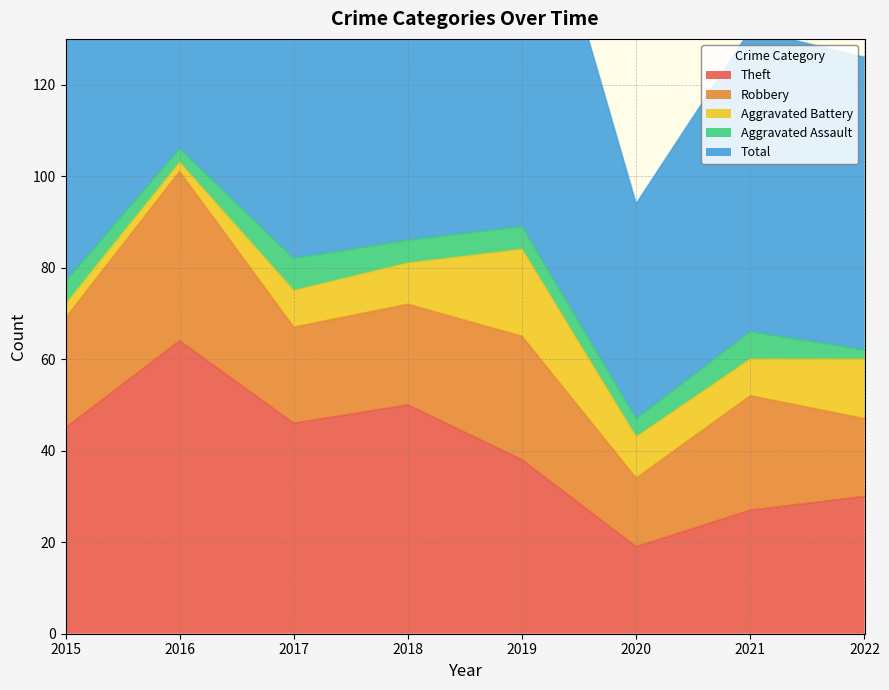

What is the value of the Total point at the 6th from the left?

47